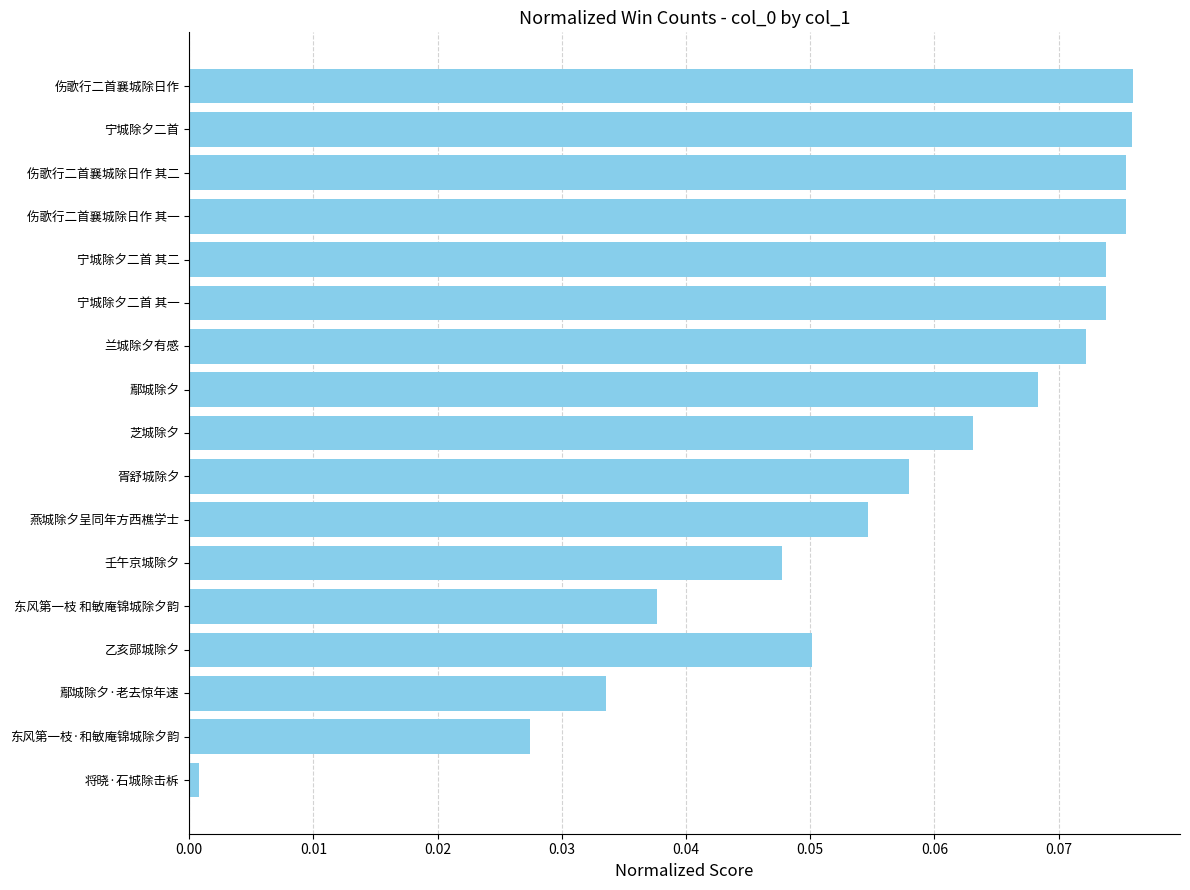

Count the number of data series in this chart.

1